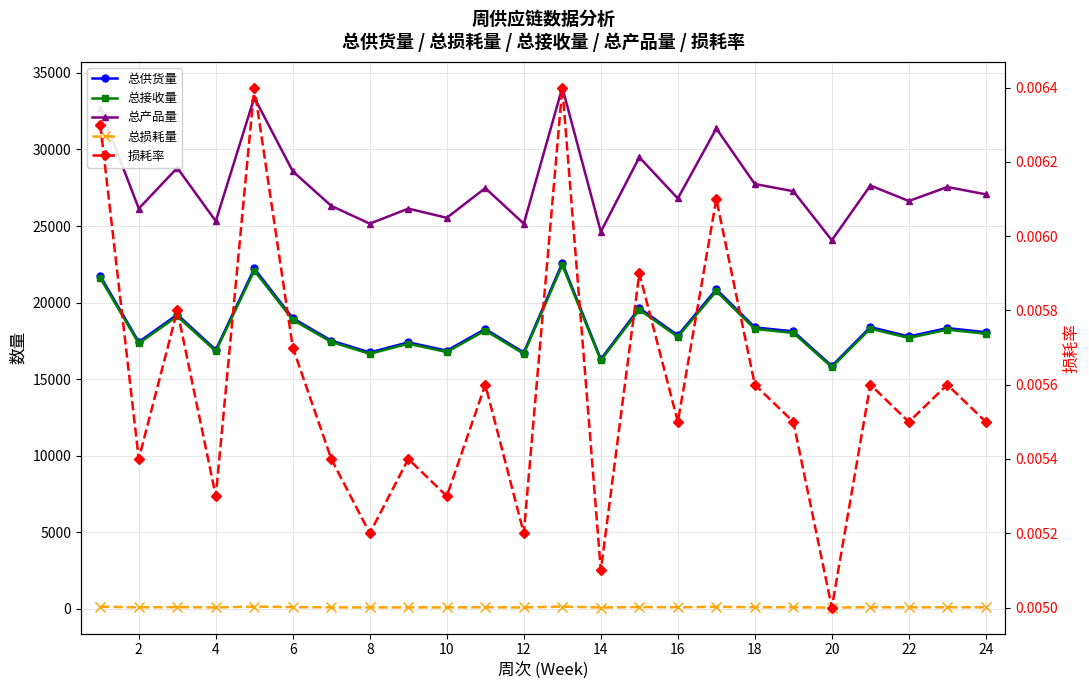

In 总接收量, how many points are lower than both neighbors (excluding endpoints)?

9